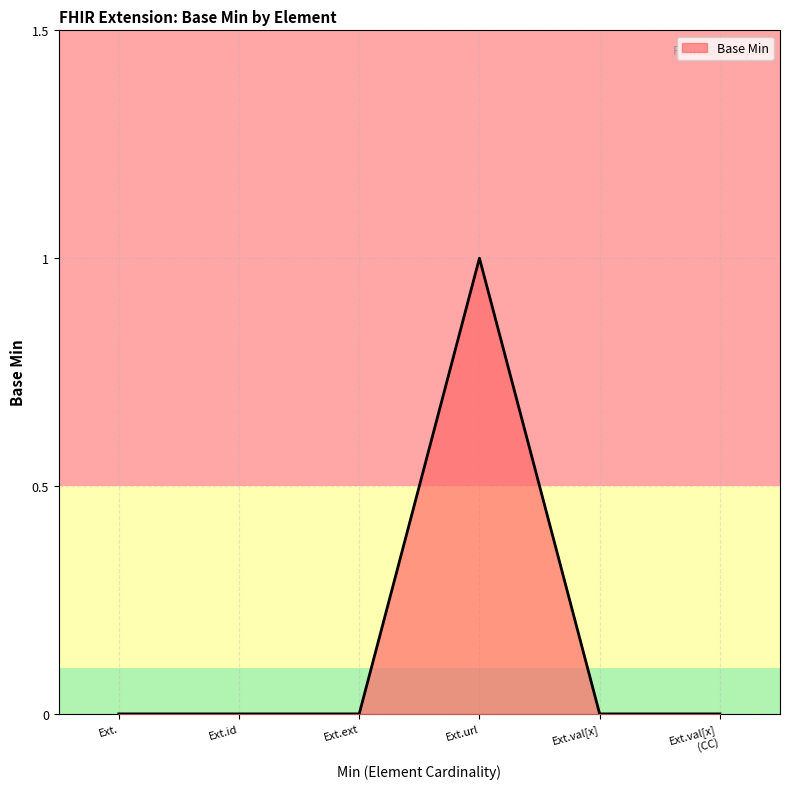

The chart shows a value of 0 at Ext.val[x]. True or false?

True